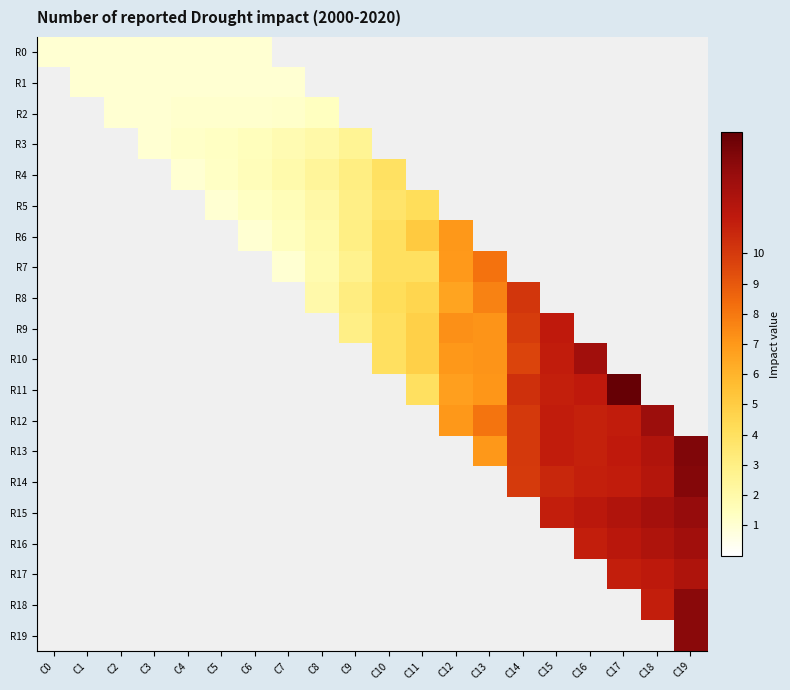

Rank the series by their maximum value, from highest to lowest.

R11, R13, R14, R18, R19, R15, R12, R16, R10, R17, R9, R8, R7, R6, R5, R4, R3, R2, R1, R0